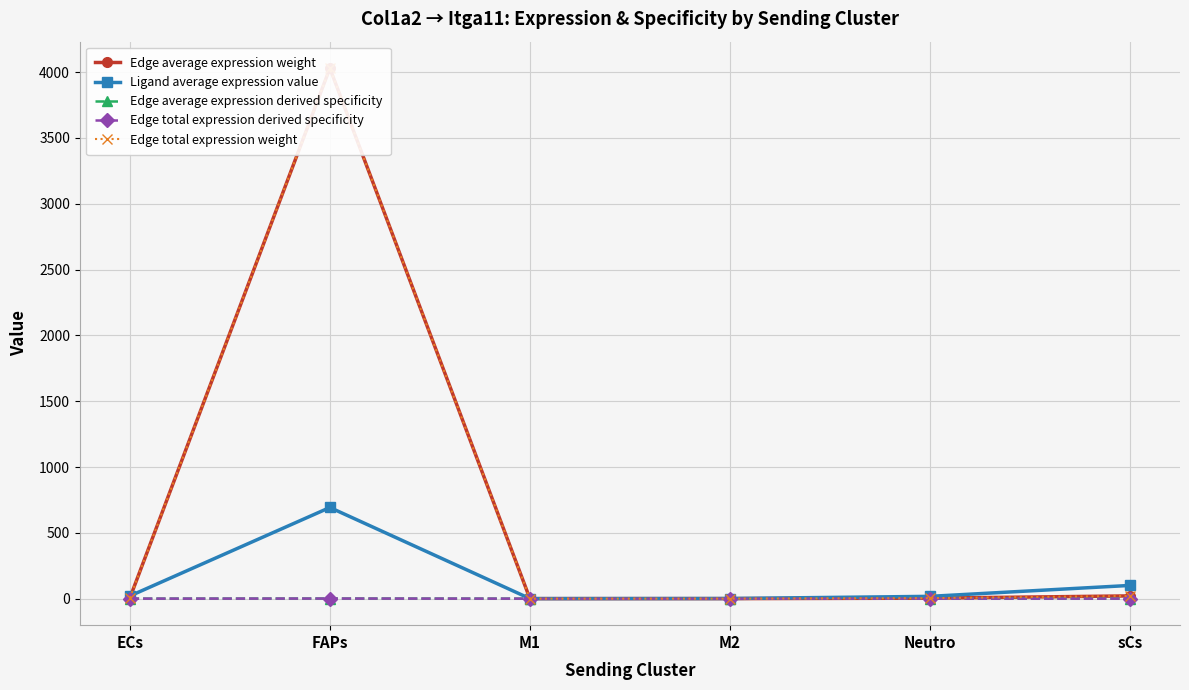

Reading right to left, list all the values displayed in this chart.

Edge average expression weight: sCs=20.9	Neutro=3.6	M2=0.2	M1=0.1	FAPs=4030.4	ECs=4.2
Ligand average expression value: sCs=100.4	Neutro=17.4	M2=1.0	M1=0.3	FAPs=692.6	ECs=20.1
Edge average expression derived specificity: sCs=0.0	Neutro=0.0	M2=0.0	M1=0.0	FAPs=0.8	ECs=0.0
Edge total expression derived specificity: sCs=0.0	Neutro=0.0	M2=0.0	M1=0.0	FAPs=0.8	ECs=0.0
Edge total expression weight: sCs=20.9	Neutro=3.6	M2=0.2	M1=0.1	FAPs=4030.4	ECs=4.2